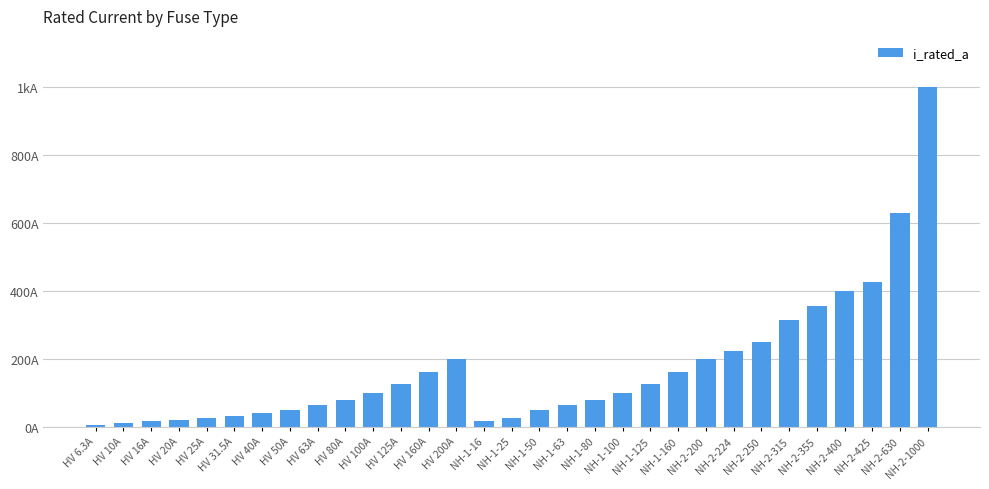

Approximately how many times larger is the value at HV 125A compared to NH-1-63?

2.0